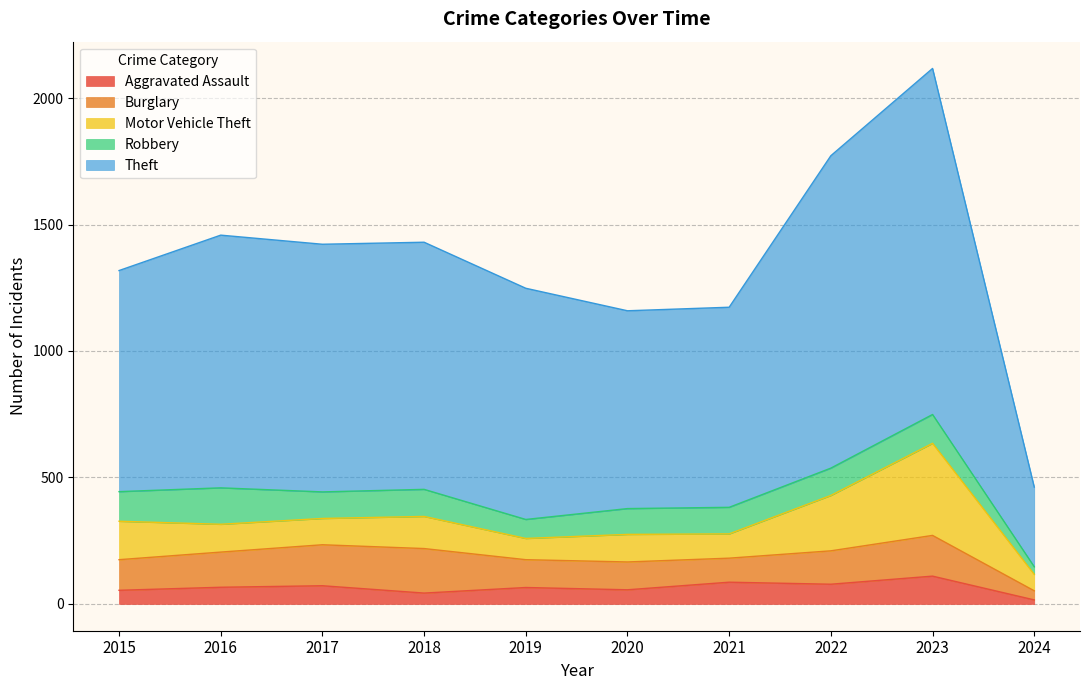

Reading right to left, transcribe all the data shown in this chart.

Aggravated Assault: 2024=16	2023=110	2022=78	2021=86	2020=56	2019=65	2018=43	2017=72	2016=66	2015=54
Burglary: 2024=36	2023=161	2022=132	2021=95	2020=110	2019=110	2018=176	2017=162	2016=139	2015=121
Motor Vehicle Theft: 2024=65	2023=364	2022=219	2021=96	2020=109	2019=84	2018=127	2017=104	2016=110	2015=152
Robbery: 2024=30	2023=114	2022=108	2021=105	2020=102	2019=75	2018=107	2017=105	2016=144	2015=117
Theft: 2024=315	2023=1368	2022=1235	2021=791	2020=782	2019=914	2018=977	2017=979	2016=999	2015=874